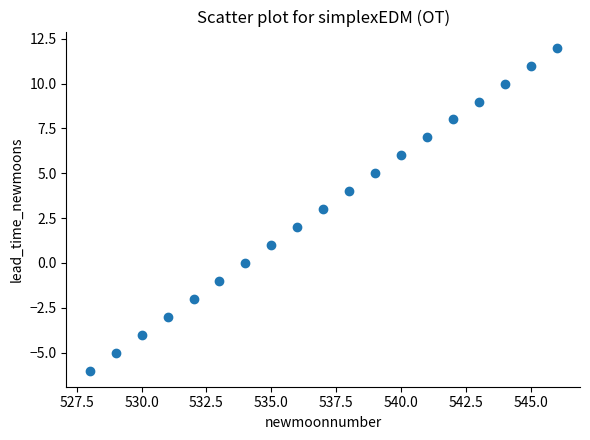

What is the range of Y values (max minus min)?

18